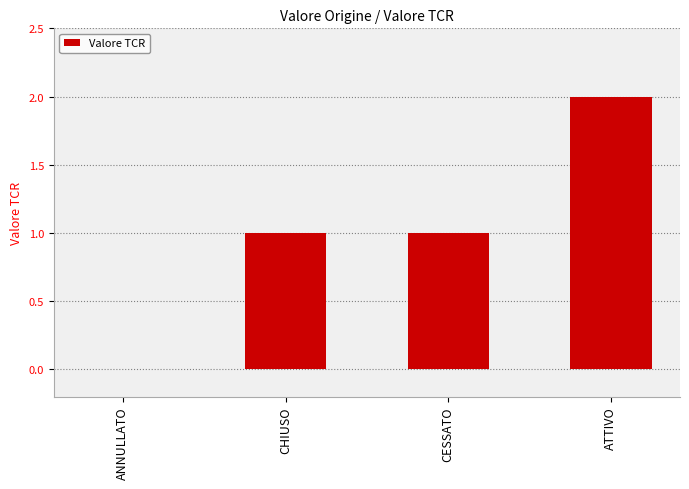

Does the chart contain stacked bars?

No